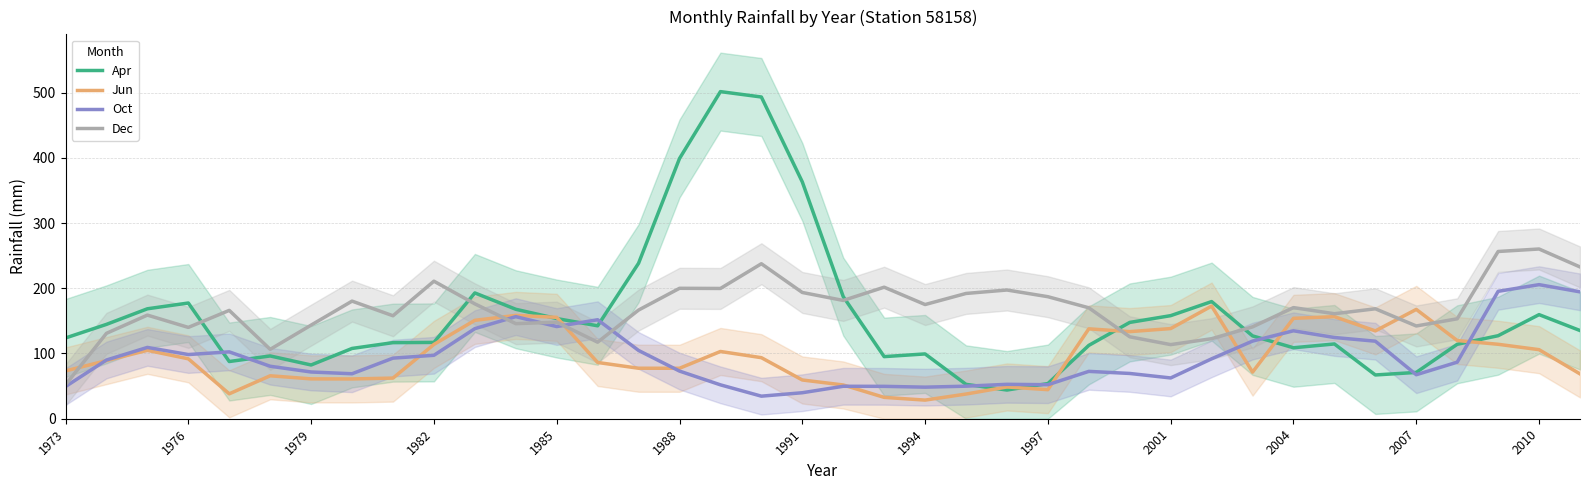

At which category is the sum across all series the highest?

17